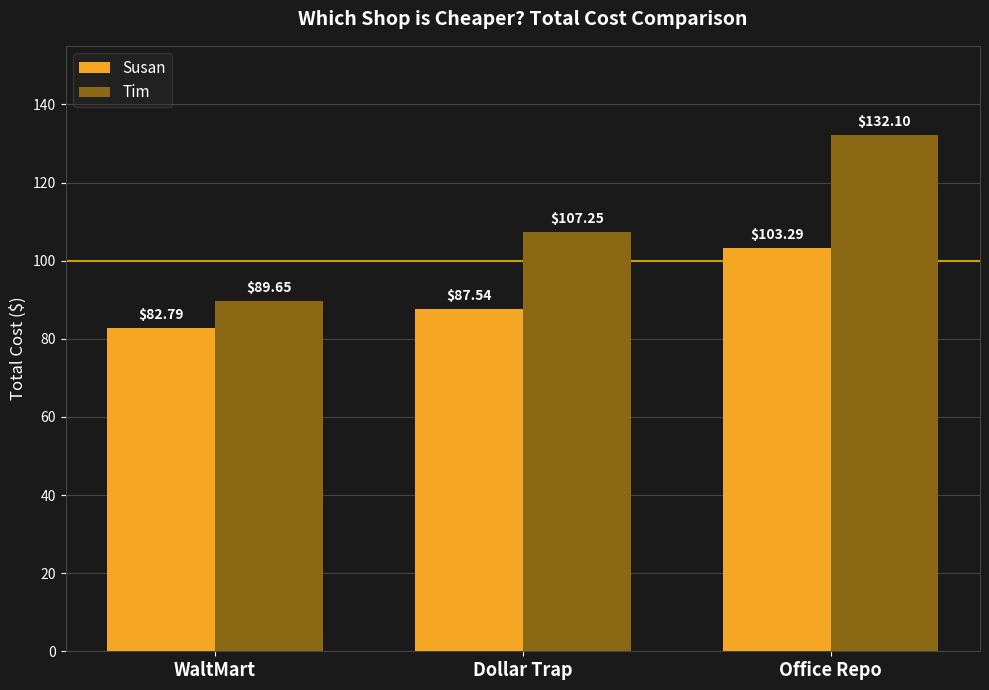

What is the difference between the second highest and minimum values in the Tim series?

17.6